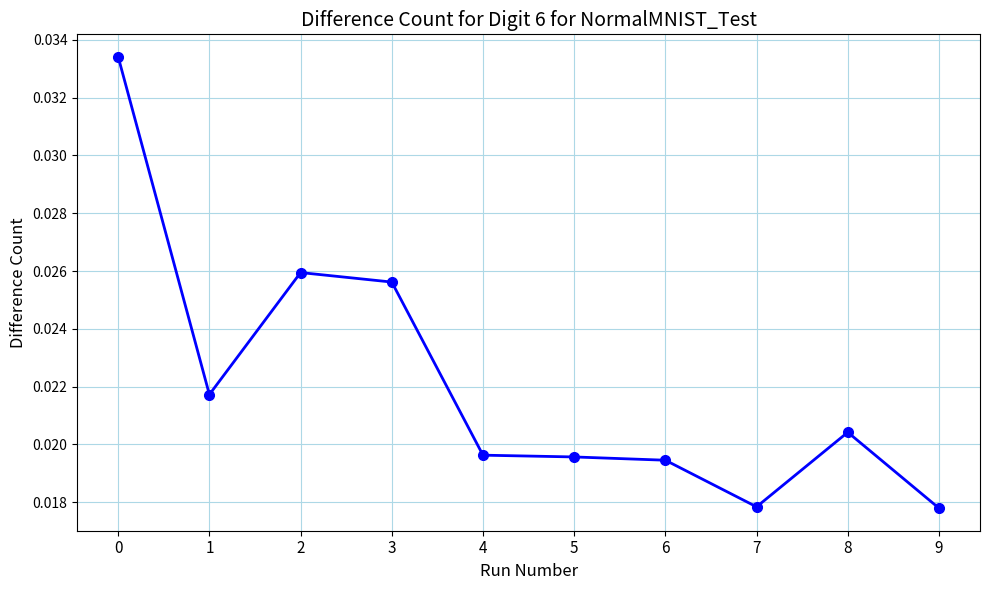

Does the chart have visible grid lines?

Yes